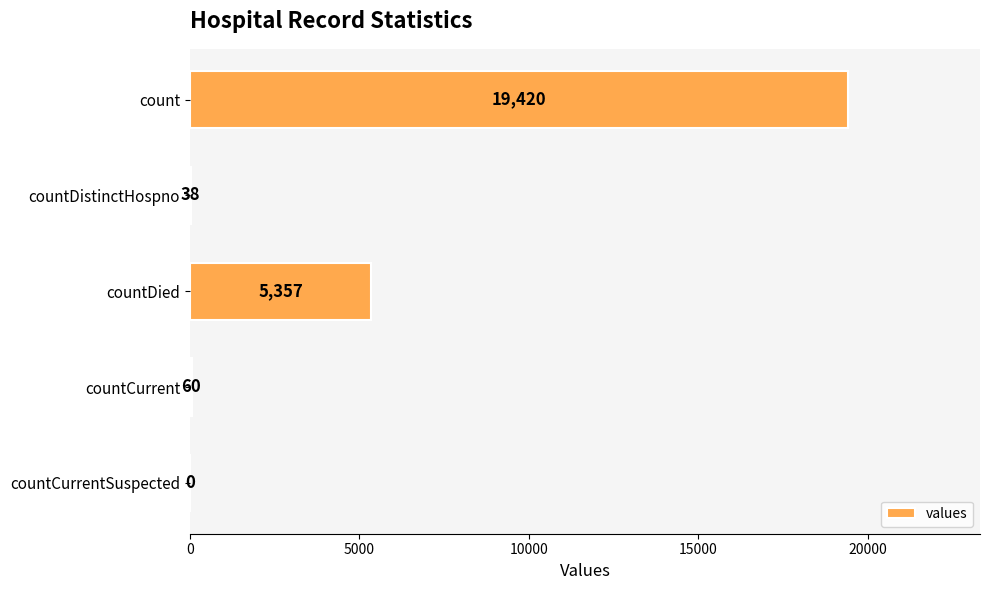

The value at countCurrentSuspected is 0. True or false?

True